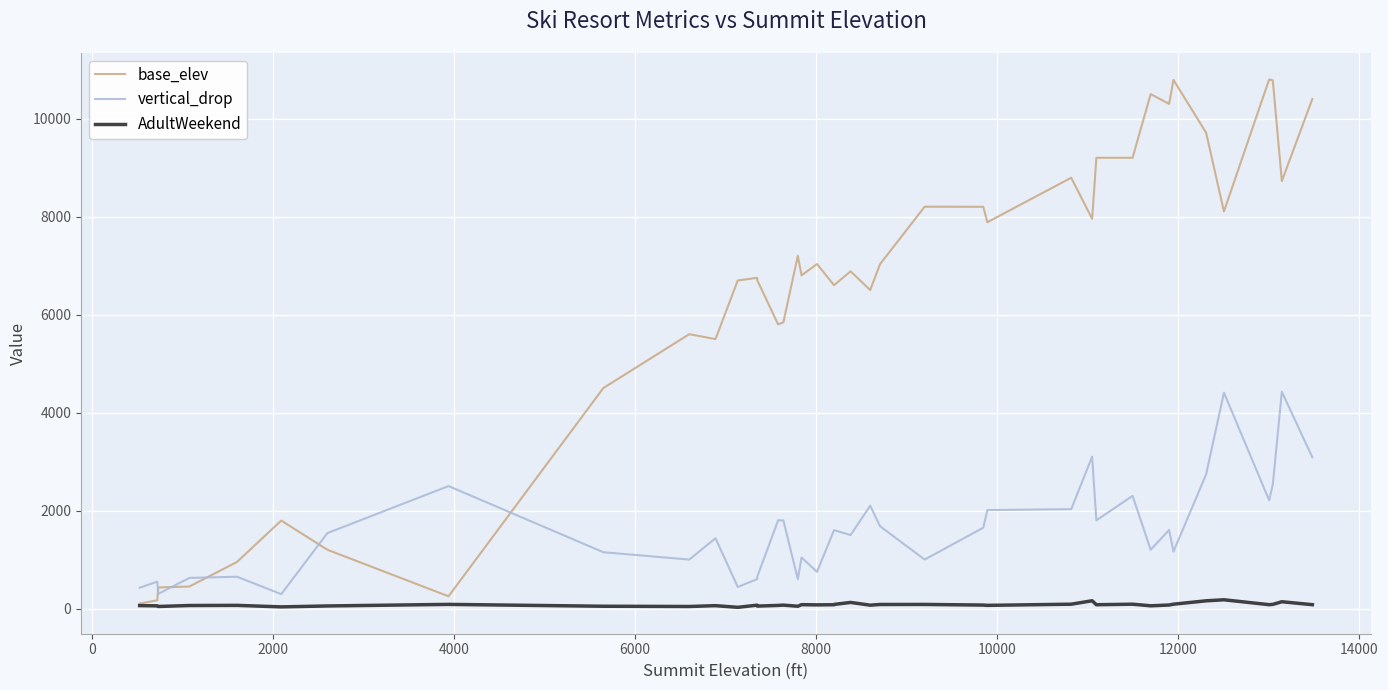

Which series has the largest range (max minus min)?

base_elev